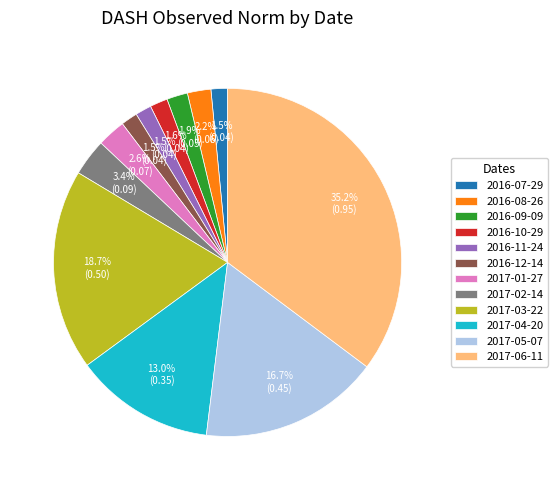

What percentage is the 2017-02-14 slice, to the nearest percent?

3%